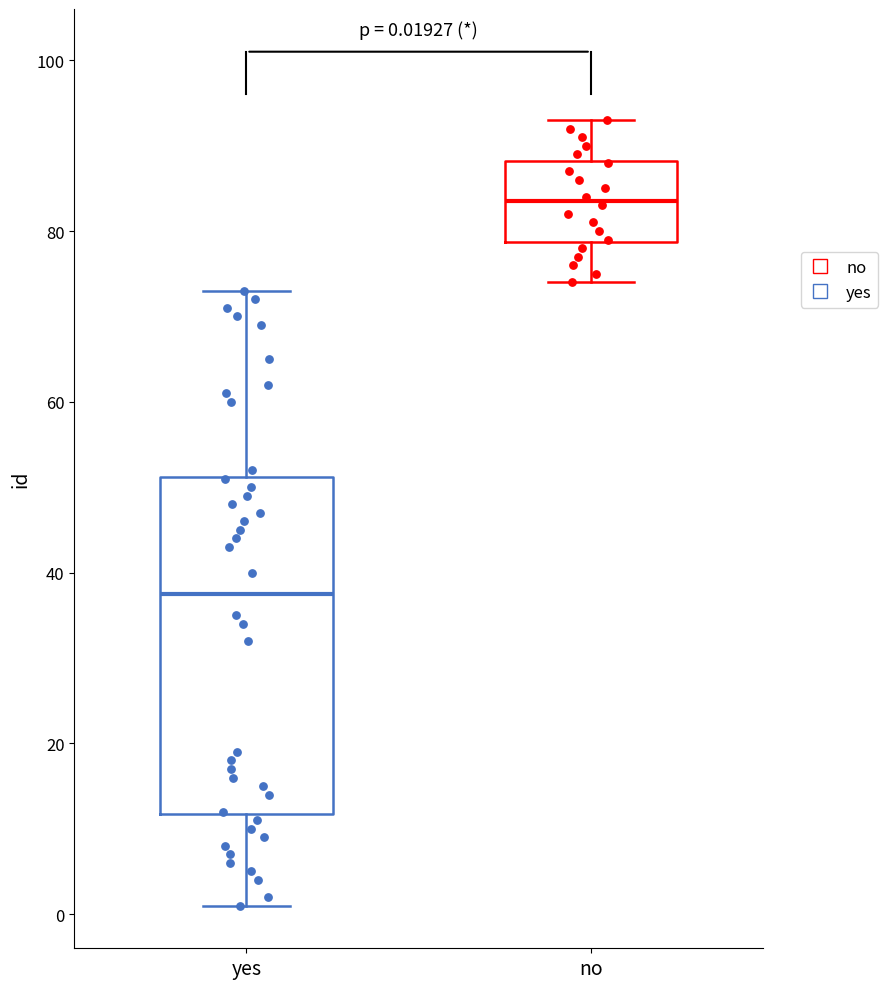

Which box has the highest median line?

no